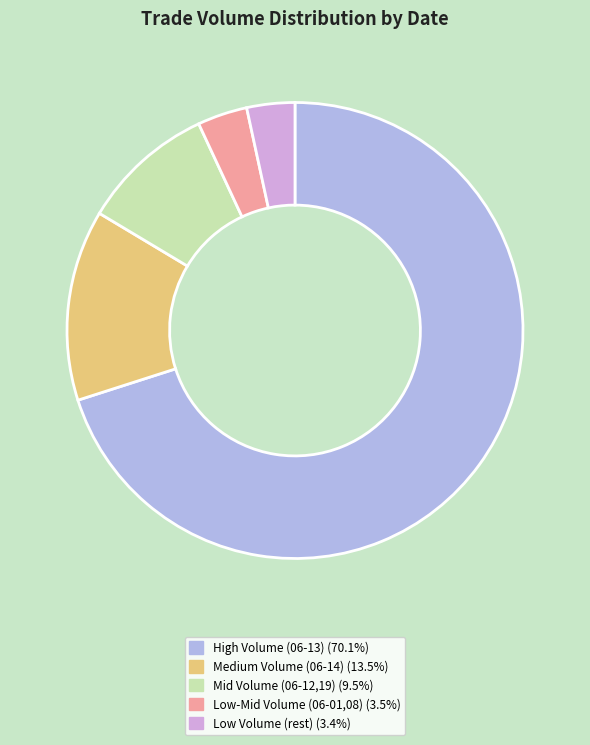

How many segments does this pie chart have?

5